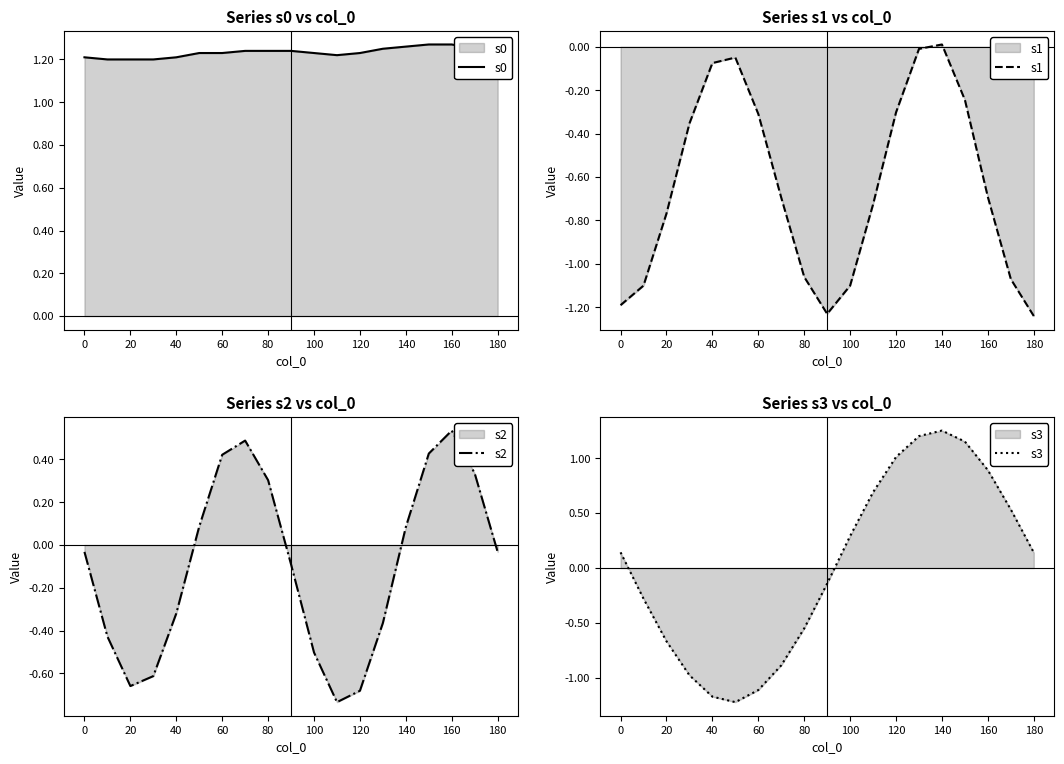

The value of s1 at 160 is -0.7. True or false?

True